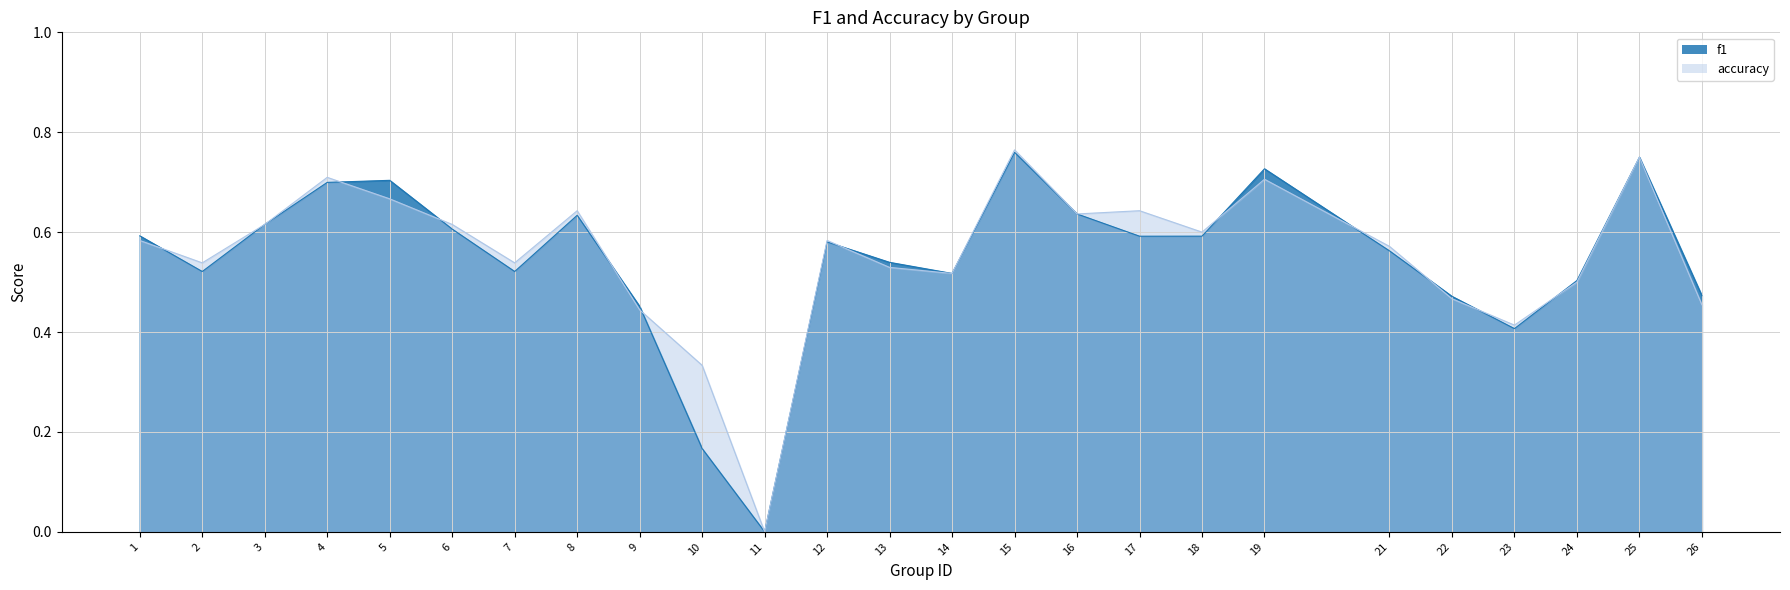

What is the greatest value displayed?

0.8